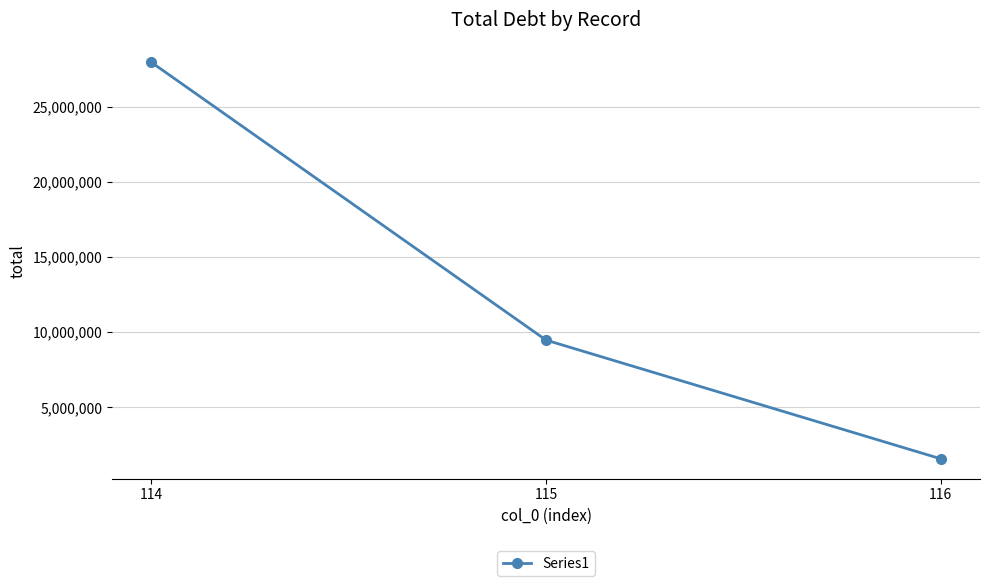

Which label corresponds to the largest value in the chart?

114